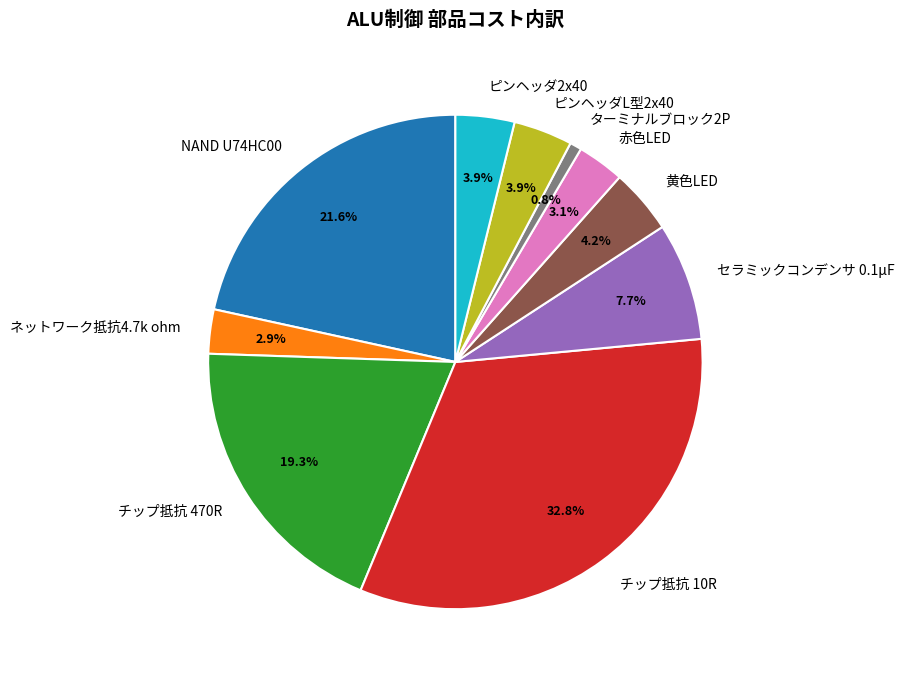

How much of the chart is everything except セラミックコンデンサ 0.1μF?

92.3%